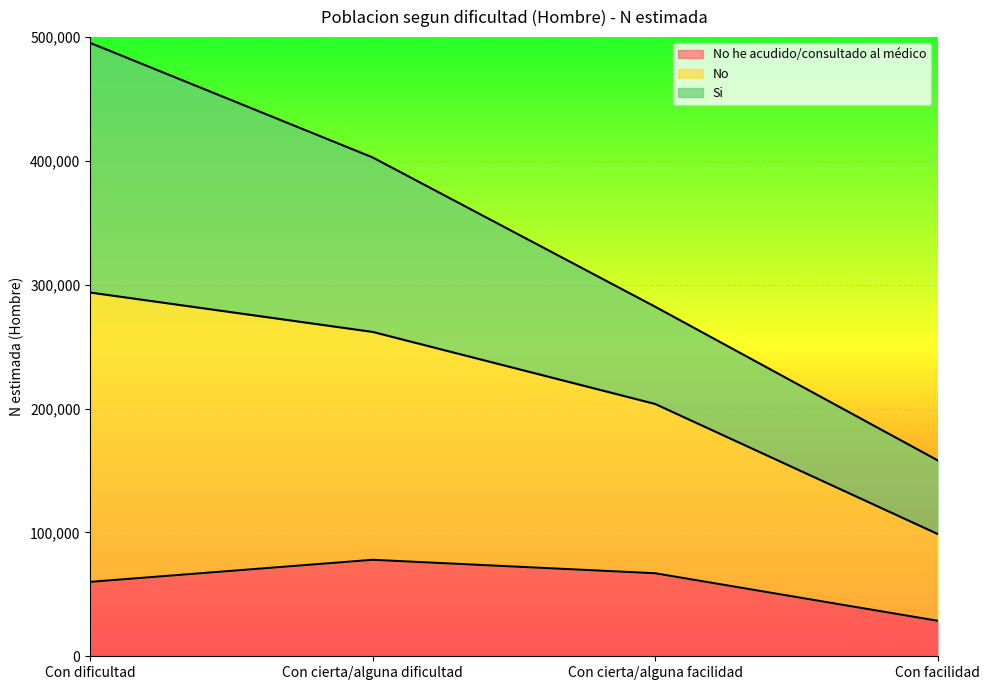

At which category is the sum across all series the highest?

Con dificultad